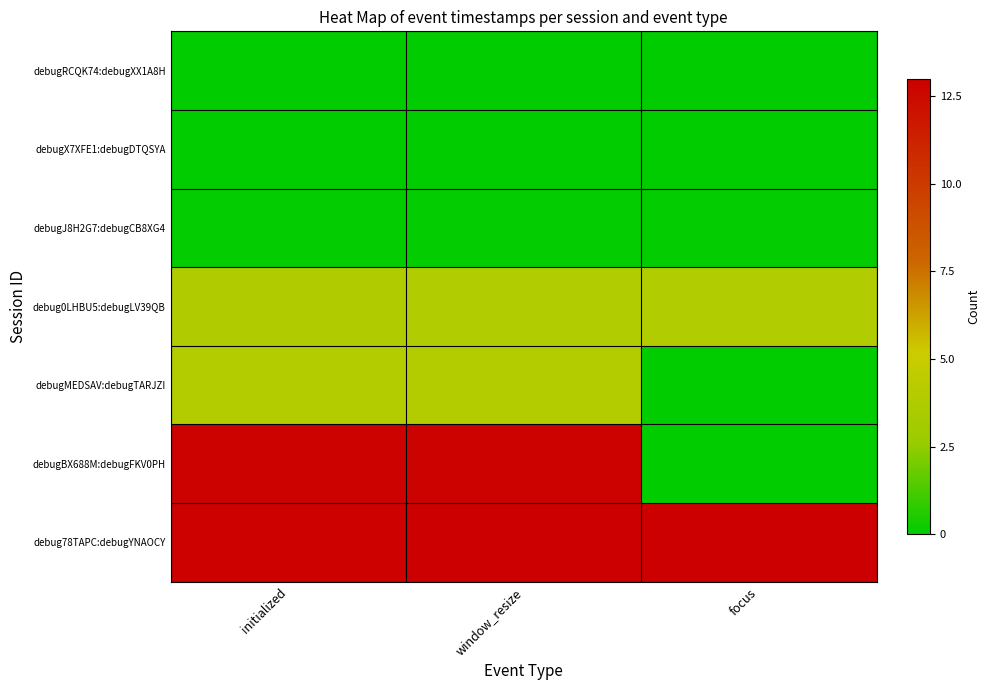

Between focus and window_resize, which is larger?

focus